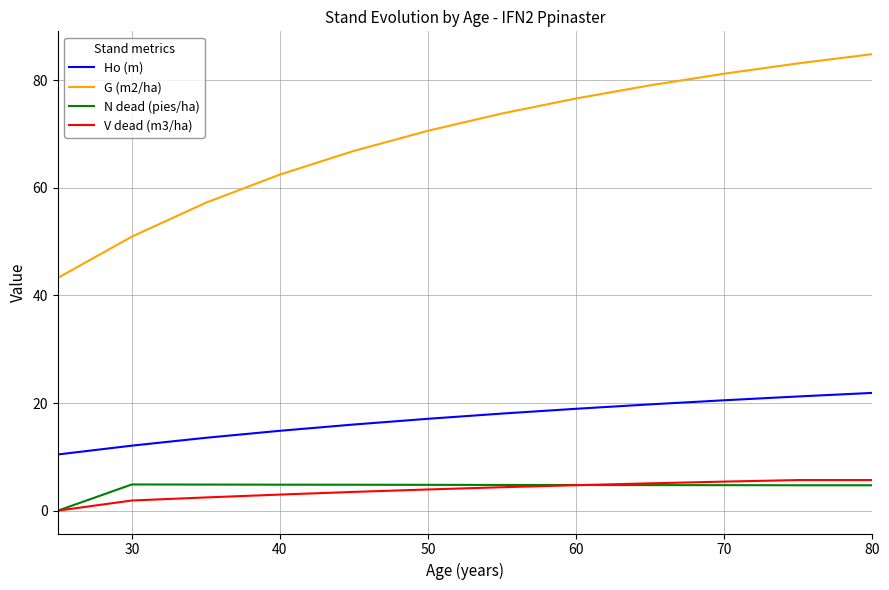

What is the difference between the maximum and second lowest values in the V dead (m3/ha) series?

3.8